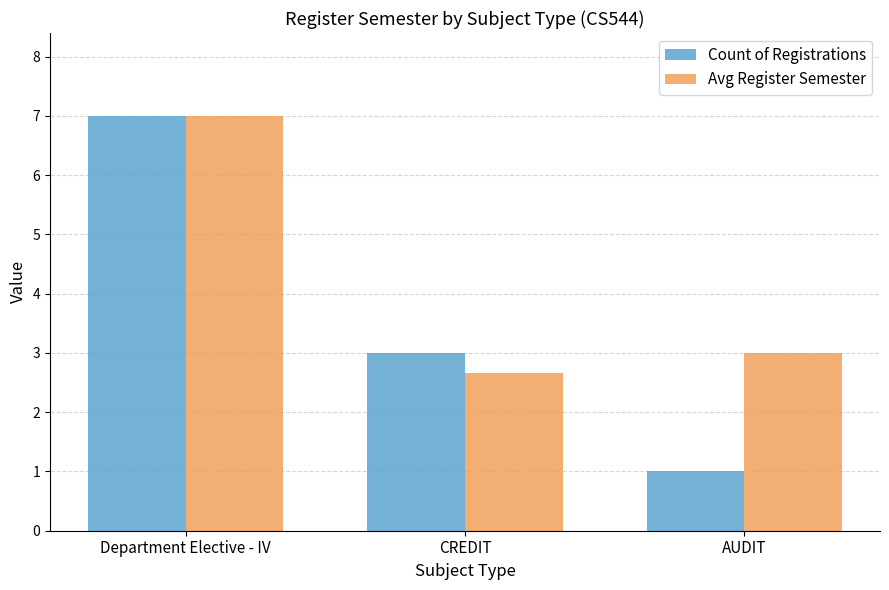

Between Department Elective - IV and AUDIT, which series saw the biggest shift?

Count of Registrations